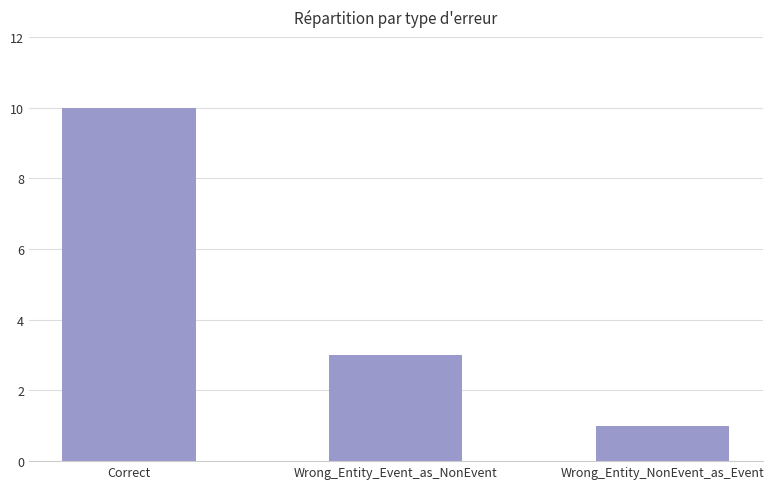

True or false: the data shows 1 at Wrong_Entity_NonEvent_as_Event.

True